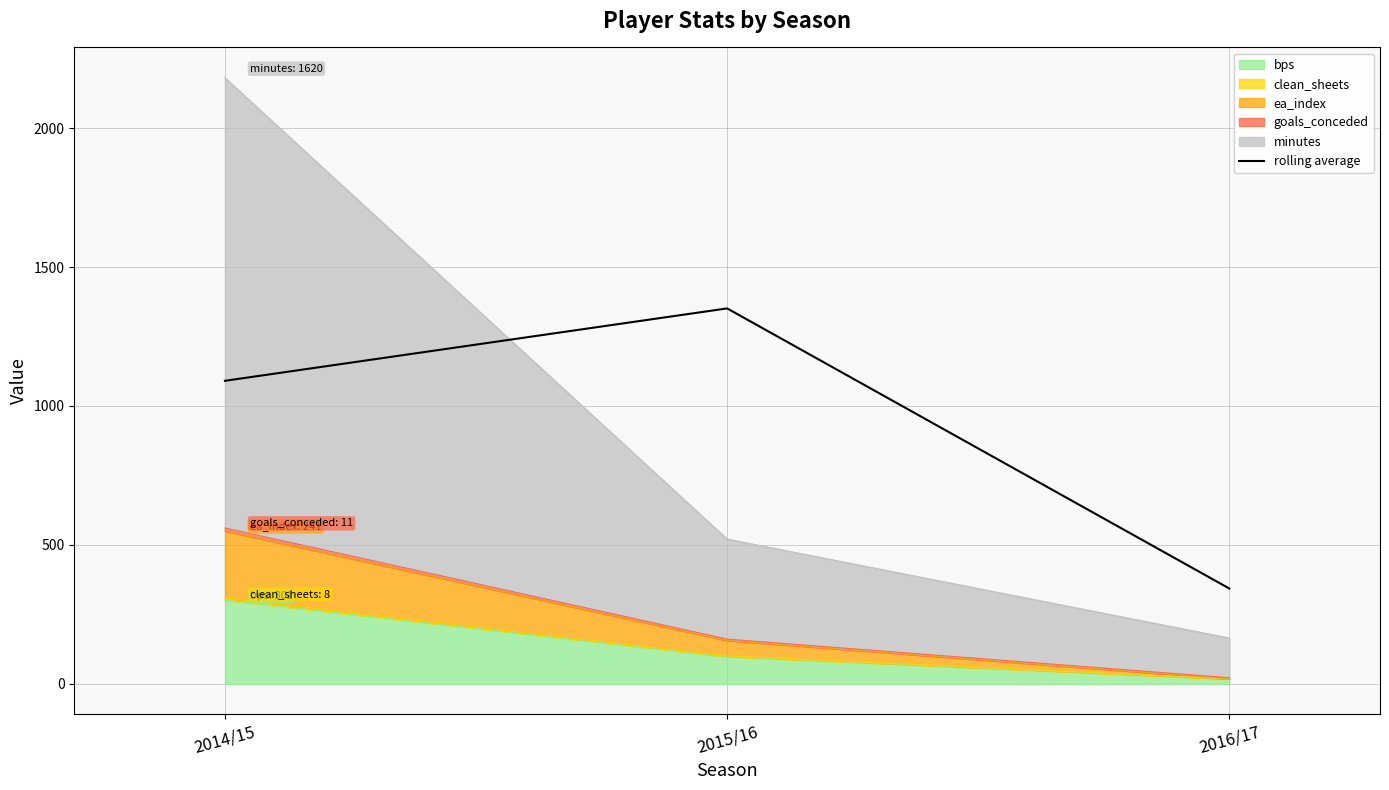

At which label is the value closest to 847?

2014/15